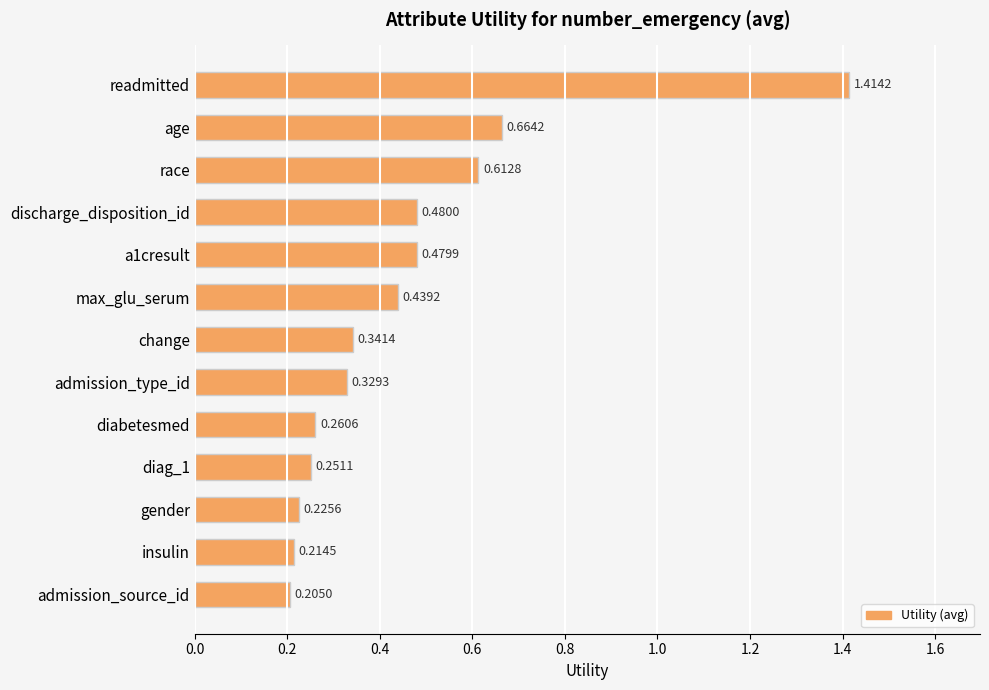

What is the label of the 8th bar from the bottom?

max_glu_serum